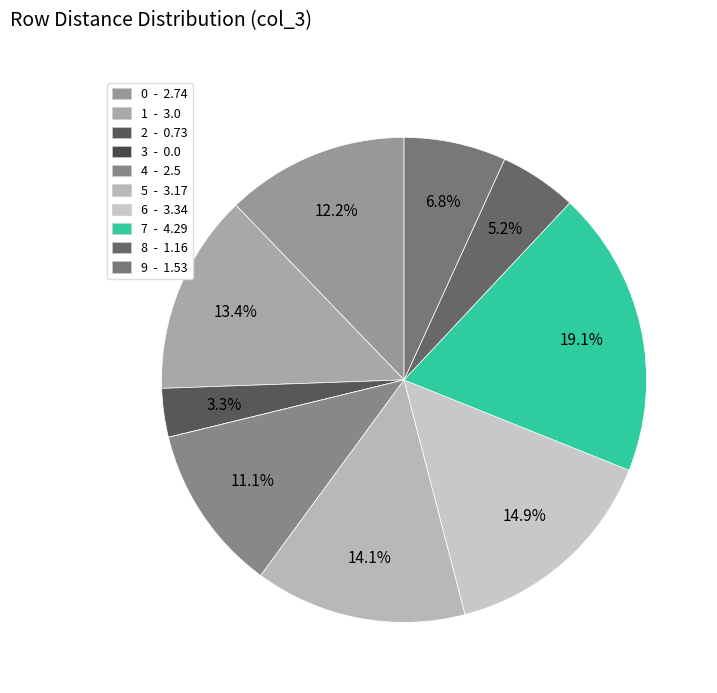

Which category has the smallest portion of the pie?

3